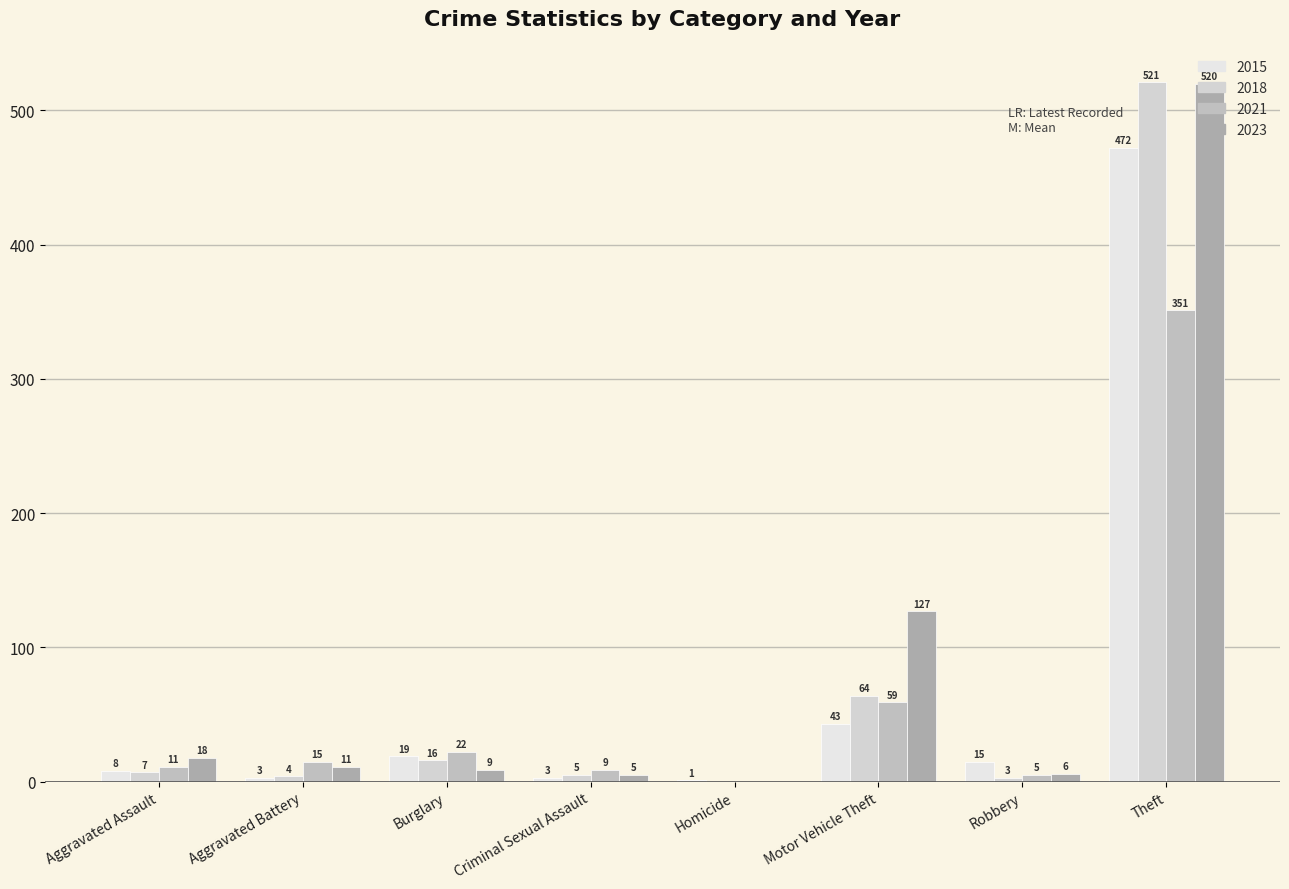

List the series in order of their peak value, highest first.

2018, 2023, 2015, 2021